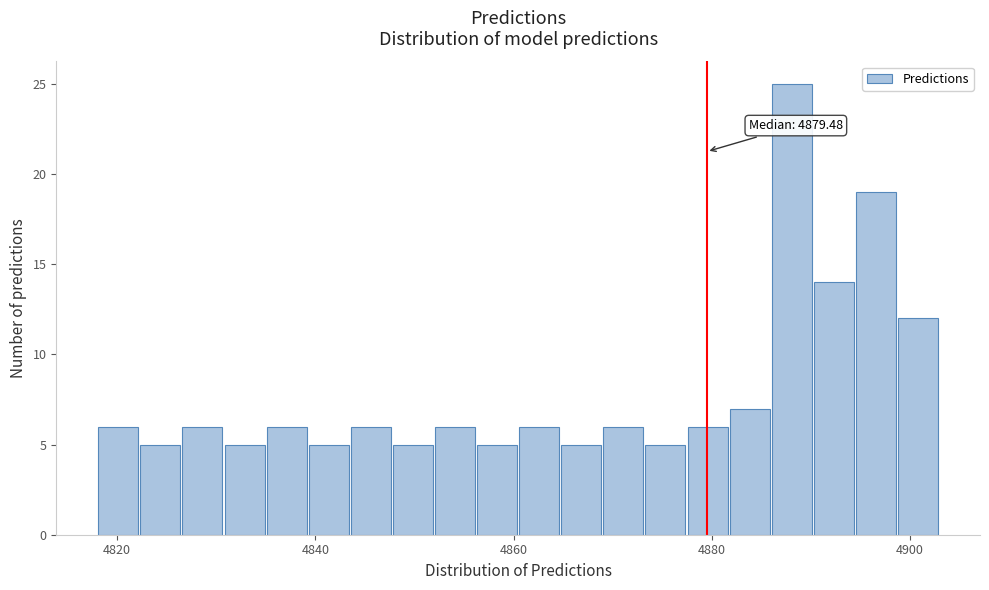

Around what value on the x-axis is the tallest bar? Give the approximate position of its centre, as read against the axis.

4888